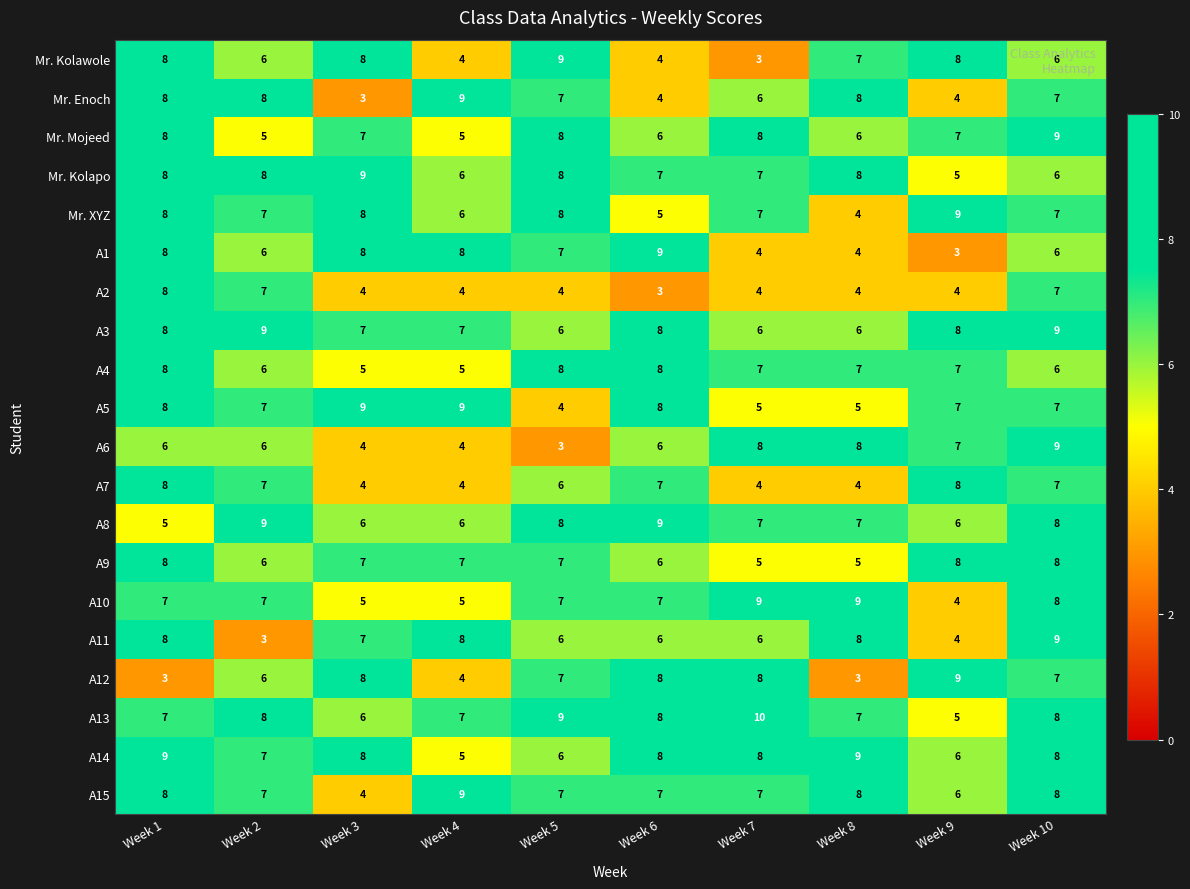

What is the sum of the A6 values at Week 5 and Week 4?

7